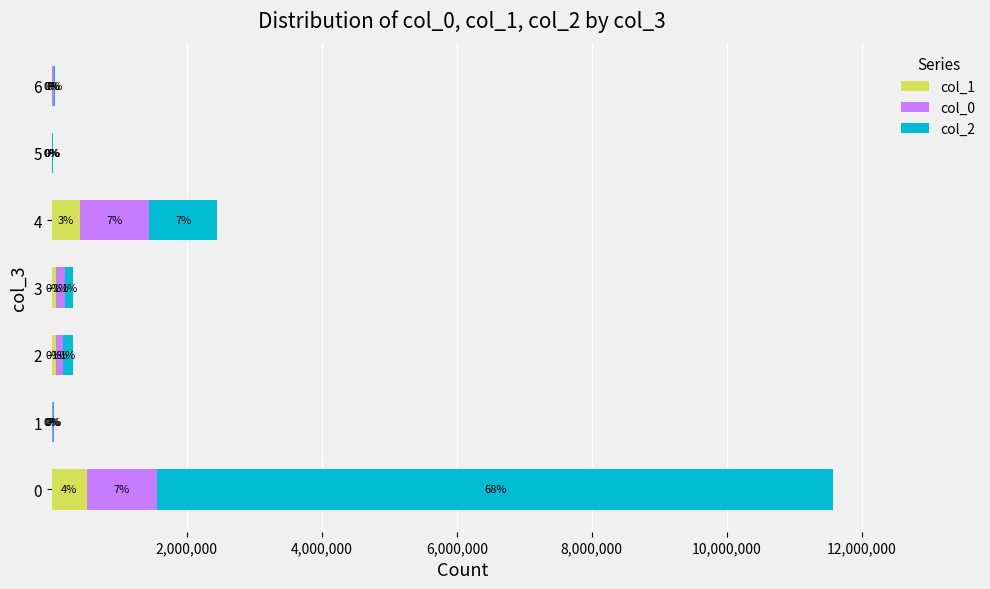

What are all the series names shown in the legend?

col_1, col_0, col_2